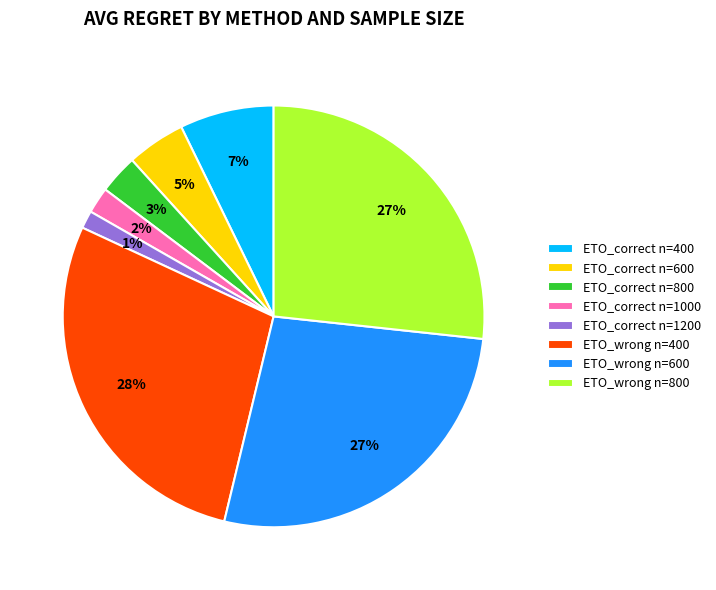

To the nearest percent, what is the difference between the largest and smallest slice percentages?

27%